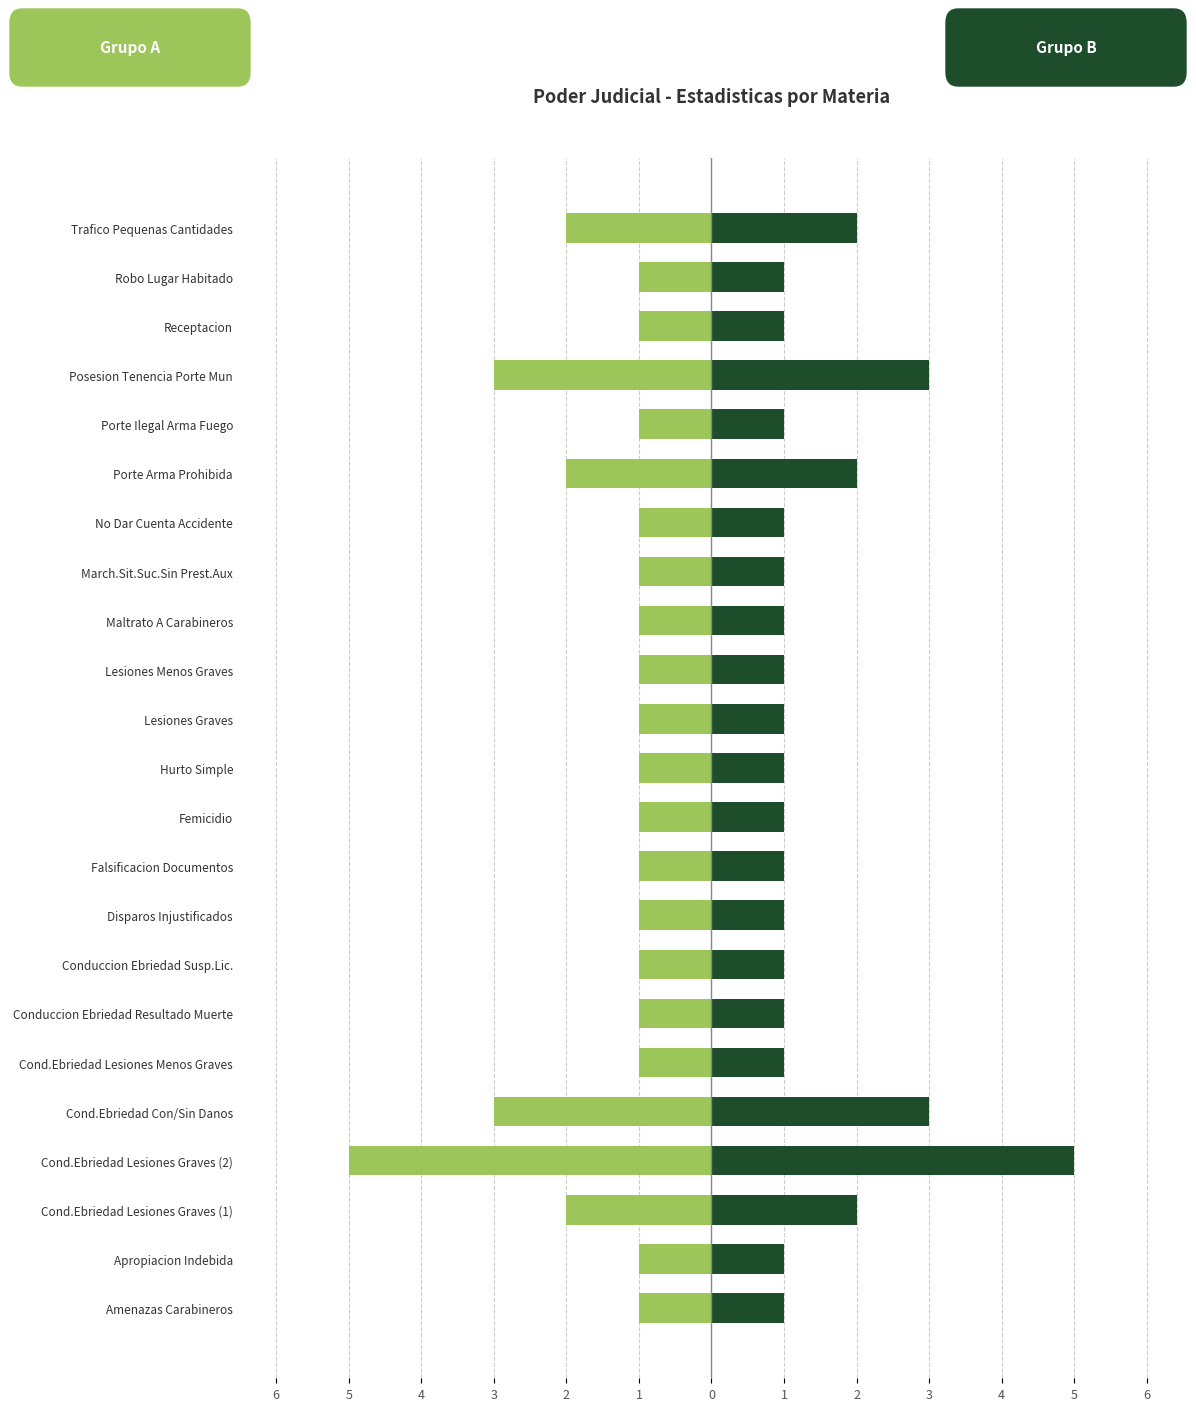

What is the maximum value shown in the chart?

5